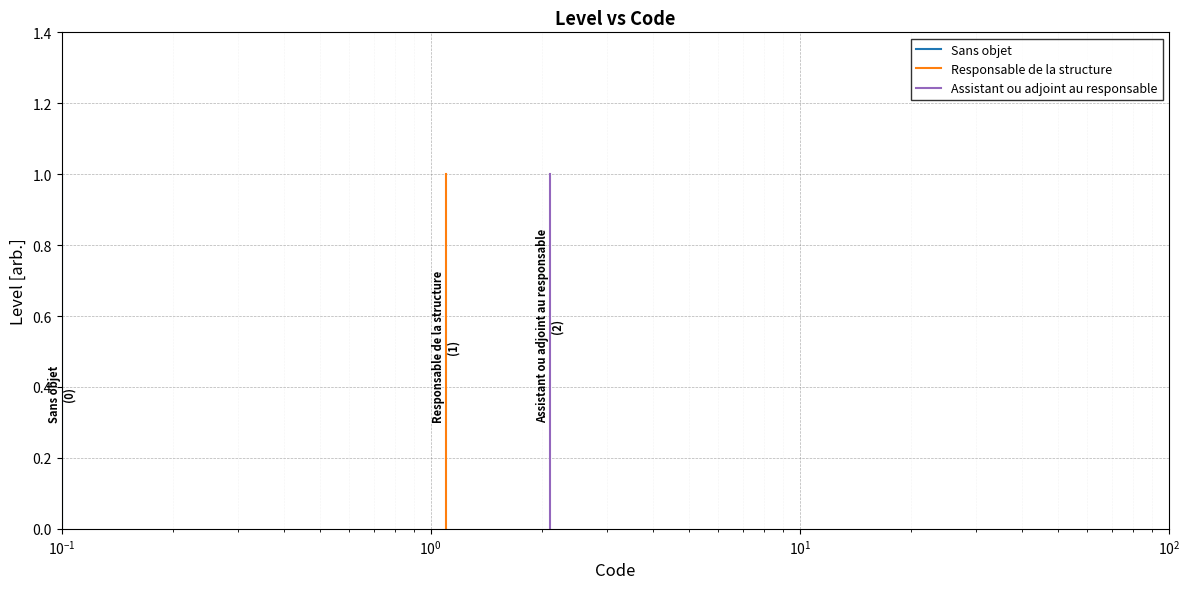

What are all the series names shown in the legend?

Sans objet, Responsable de la structure, Assistant ou adjoint au responsable